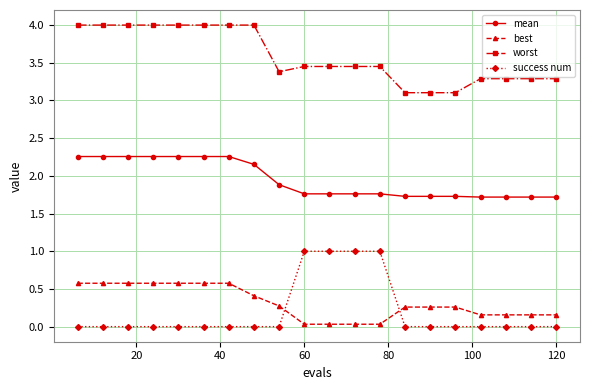

True or false: best and worst cross at least once.

False